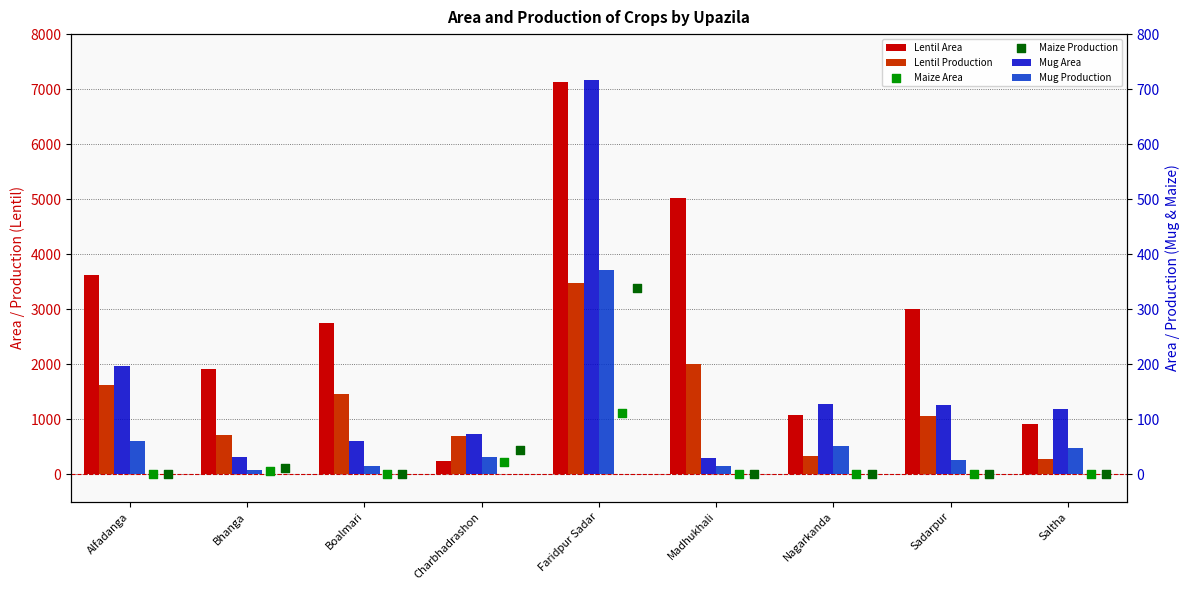

Which series reaches the maximum Y coordinate?

Lentil Area